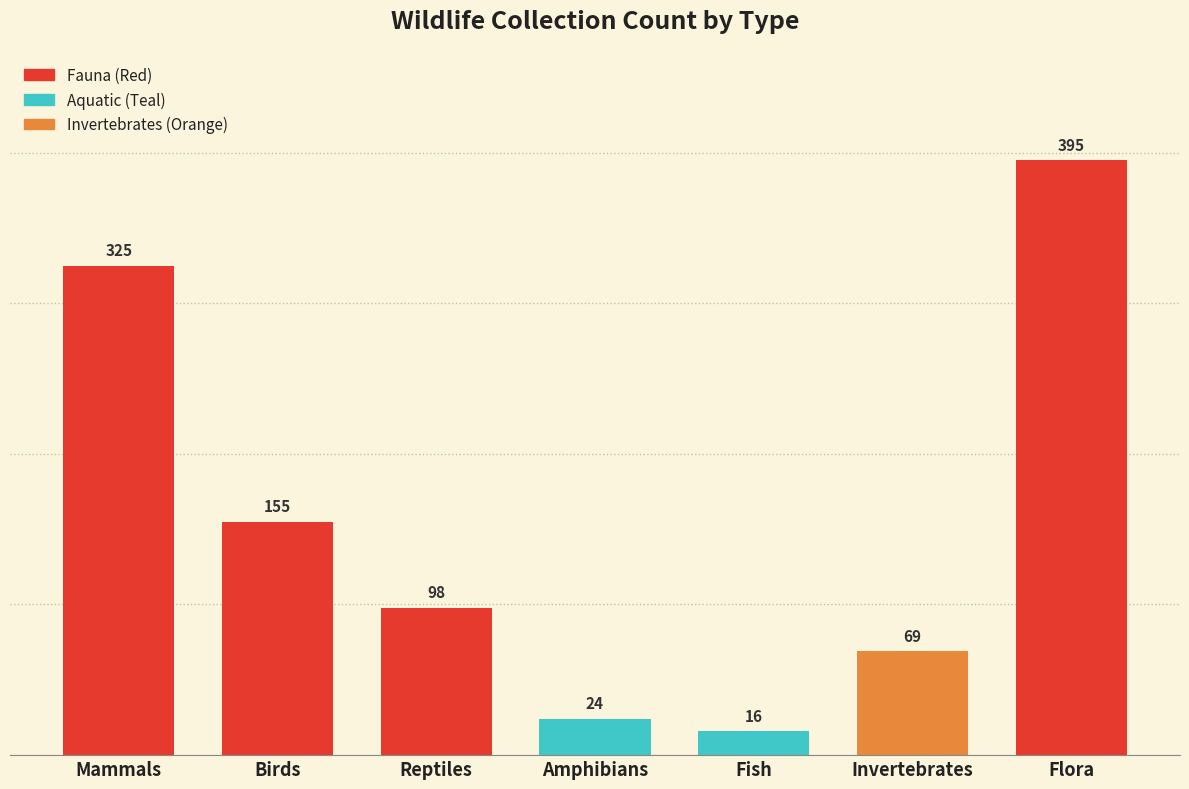

Which label corresponds to the largest value in the chart?

Flora